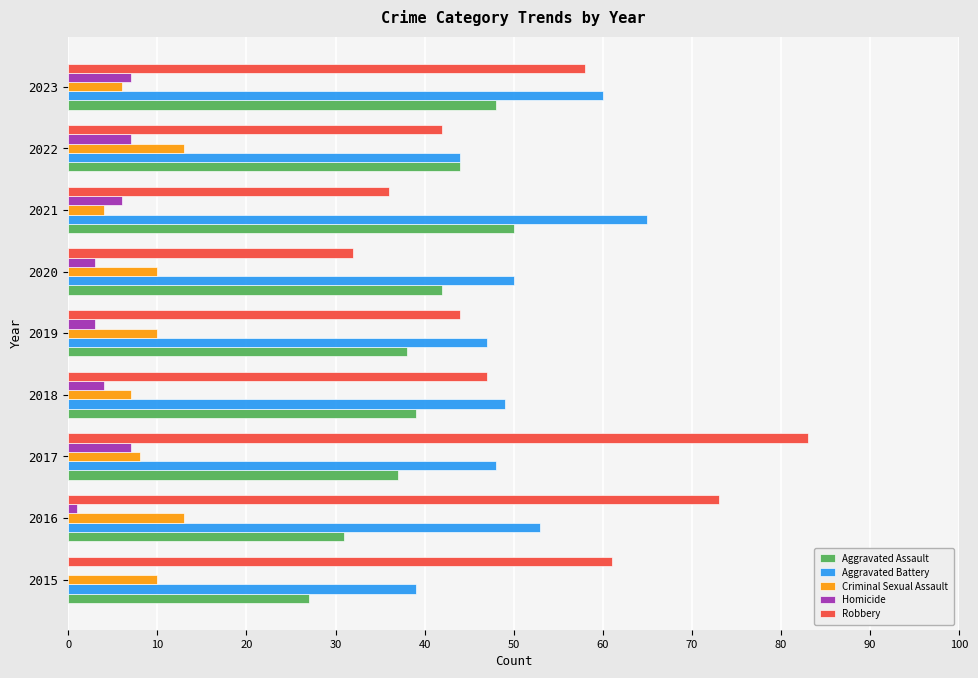

At which category is the sum across all series the highest?

2017